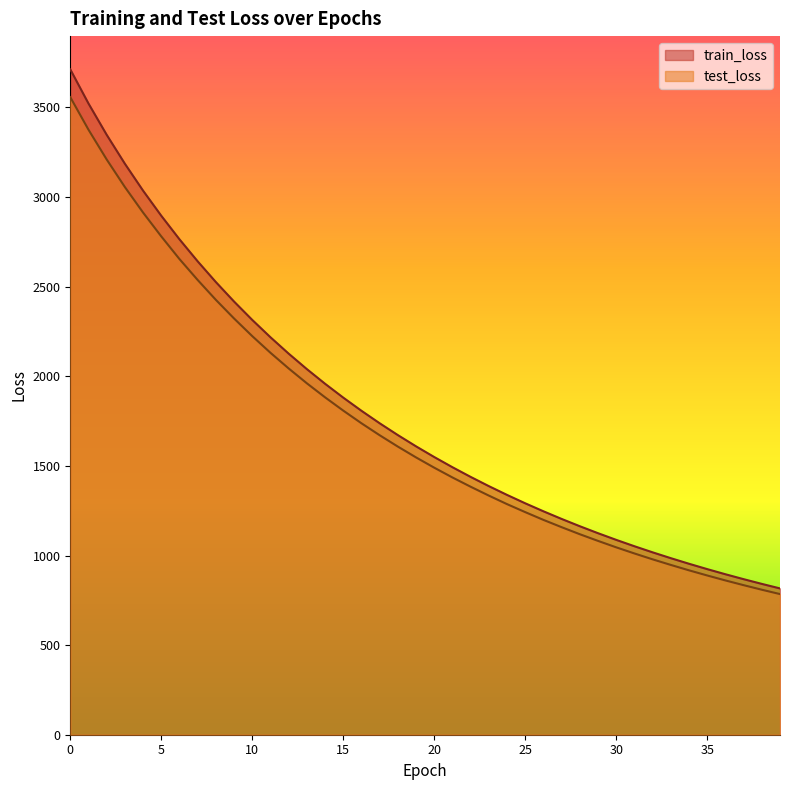

At which label is test_loss closest to 2171?

11